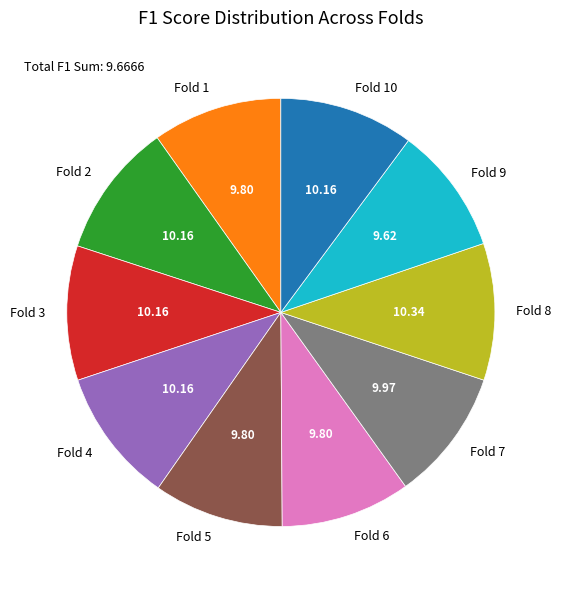

How many slices are in this pie chart?

10